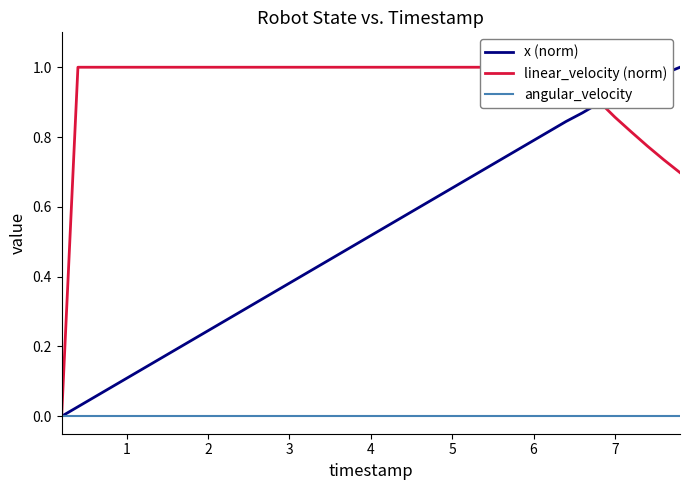

True or false: x (norm) and angular_velocity intersect in this chart.

False